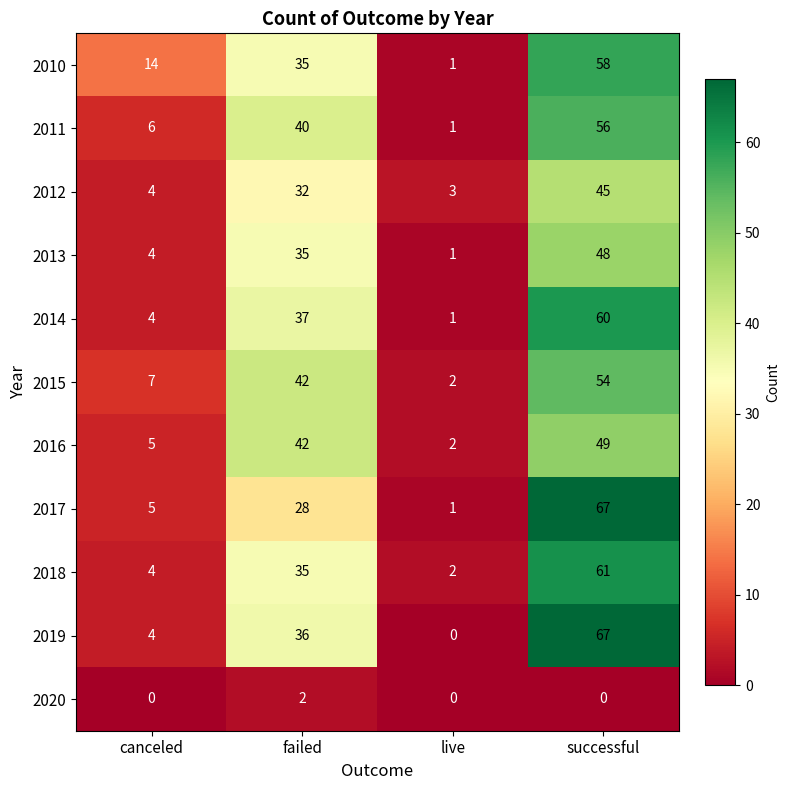

Rank the categories by 2014 value from highest to lowest.

successful, failed, canceled, live